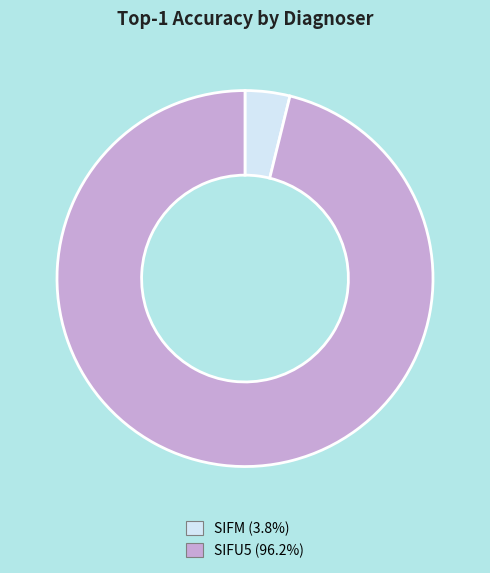

Combined, do SIFU5 (96.2%) and SIFM (3.8%) account for over 50%?

Yes